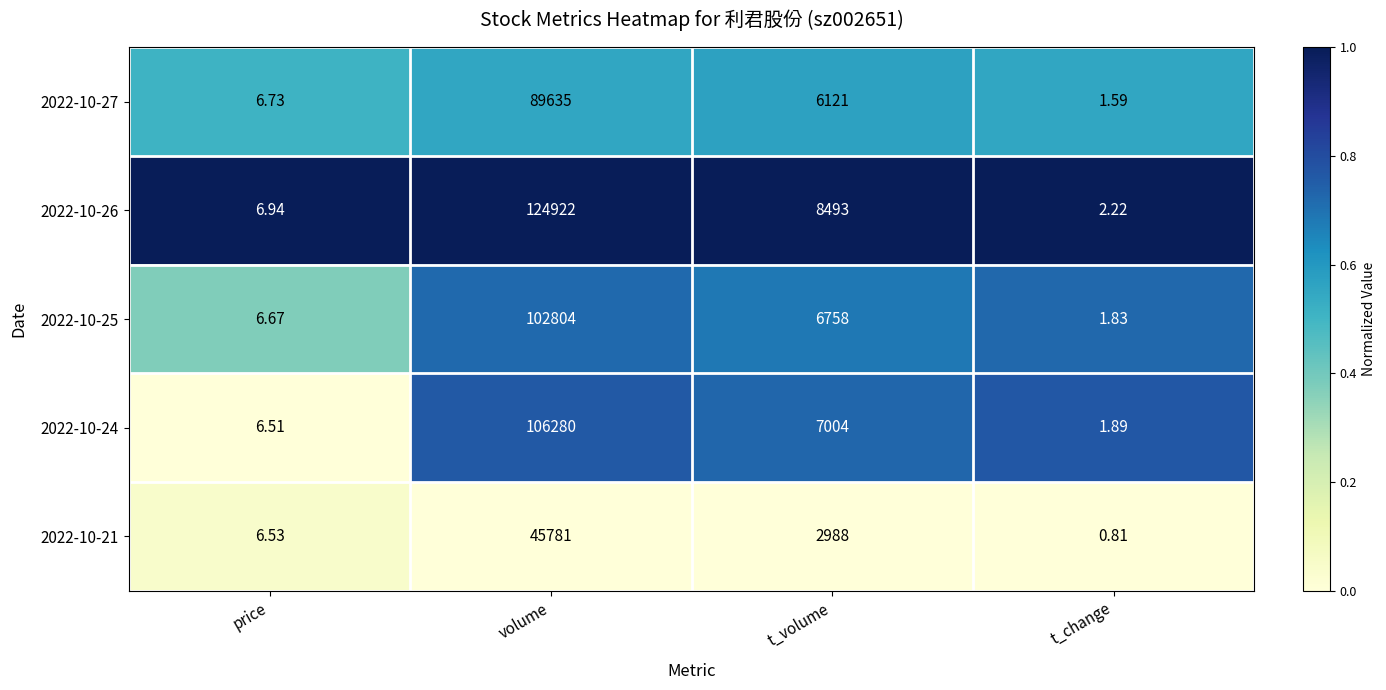

At how many categories does at least one series exceed 0?

4